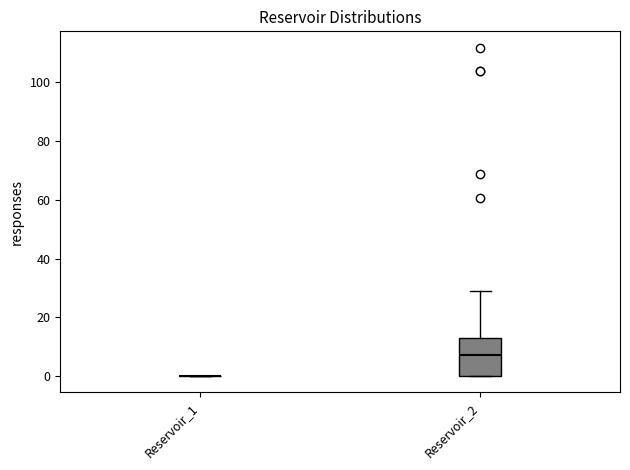

Where is the upper edge of the box for Reservoir_2 on the y-axis? The values are not printed on the chart, so give them approximately, as read against the axis.

12